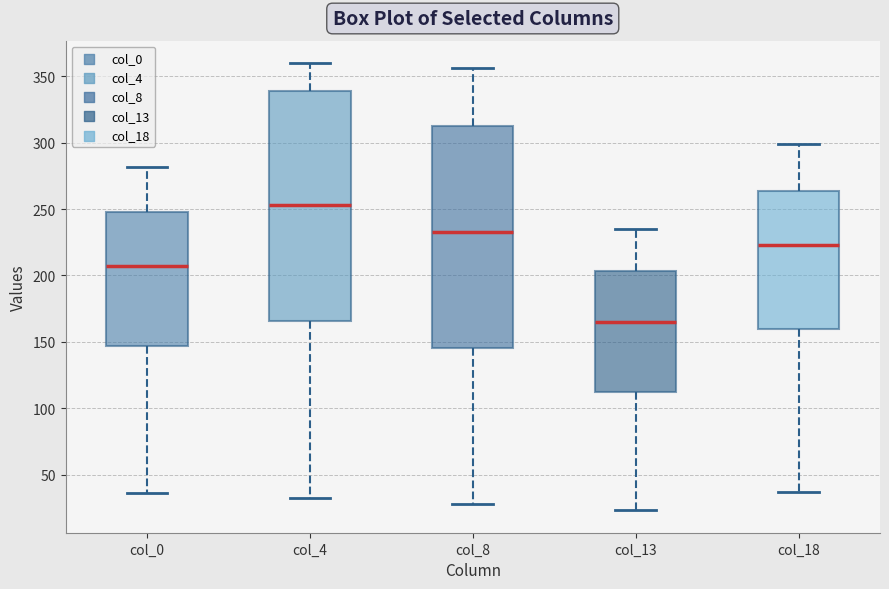

Reading left to right, transcribe this box plot: for each box, give where its median line is, the range the box spans, and where its two whiskers end, as read against the y-axis. The values are not printed on the chart, so give them approximately, as read against the axis.

col_0: median 205, box 145 to 250, whiskers 35 to 280
col_4: median 255, box 165 to 340, whiskers 30 to 360
col_8: median 235, box 145 to 310, whiskers 30 to 355
col_13: median 165, box 110 to 205, whiskers 25 to 235
col_18: median 225, box 160 to 265, whiskers 35 to 300